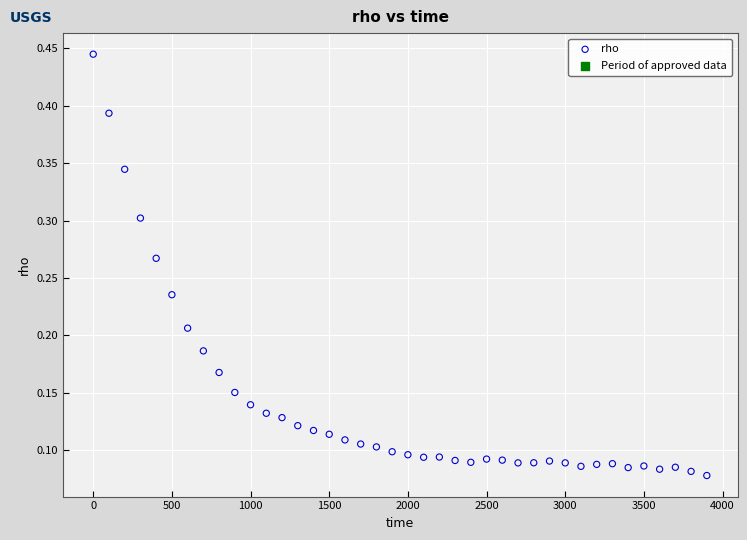

What is the range of X values (max minus min)?

3900.0